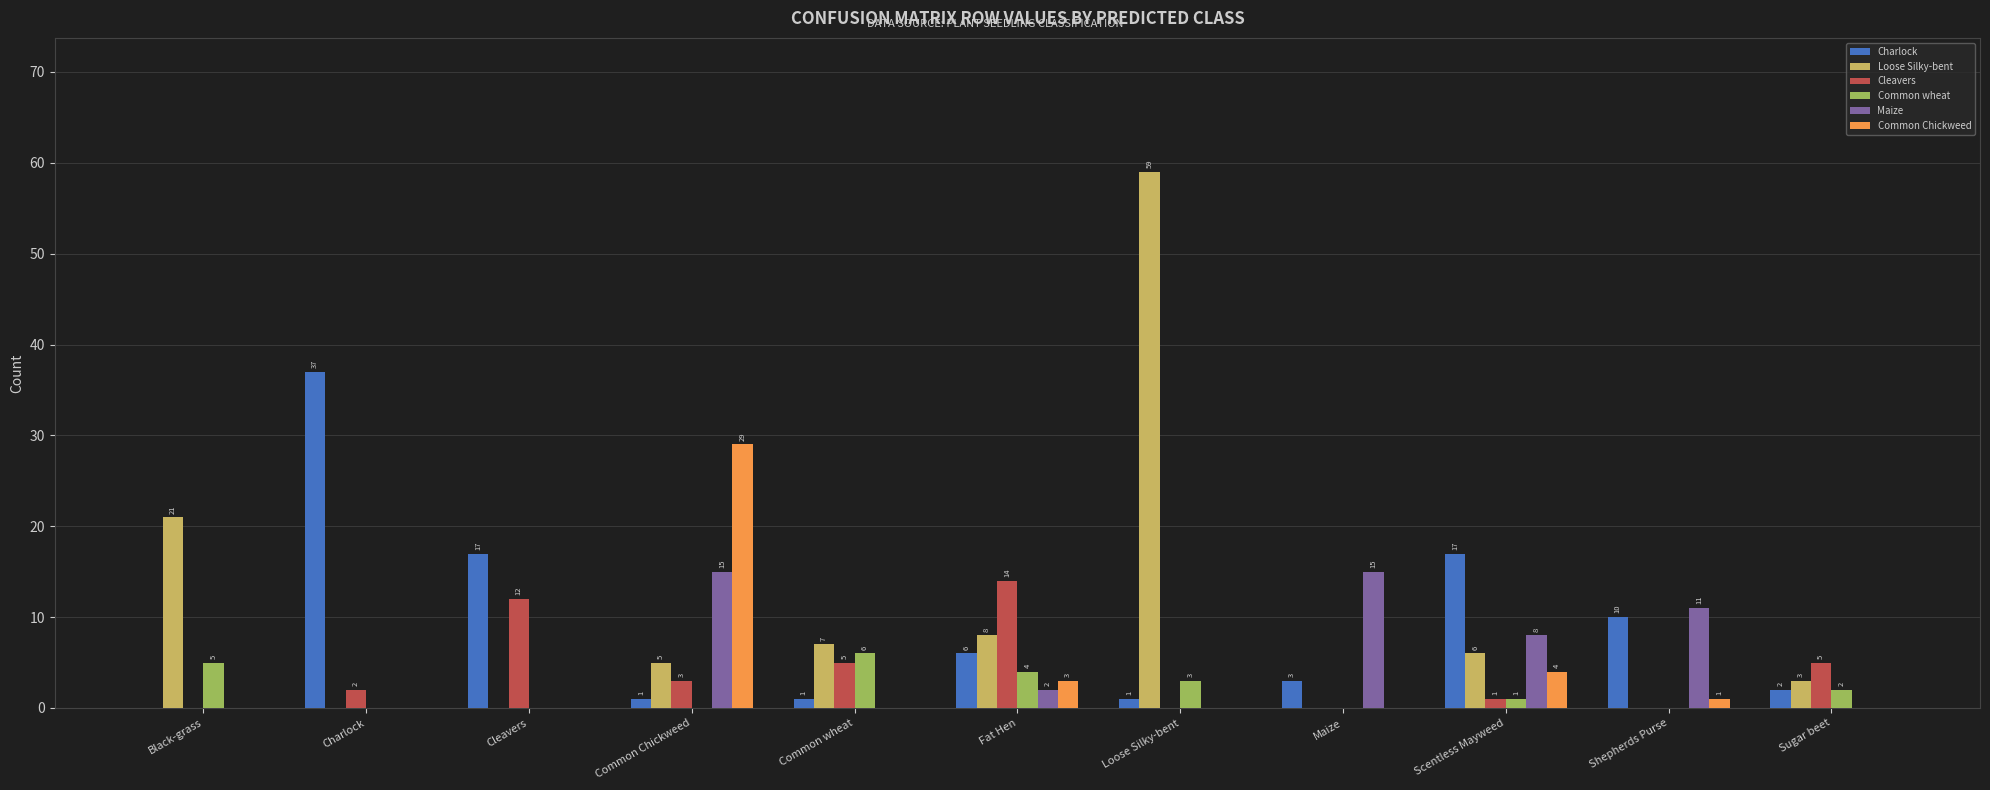

Between Fat Hen and Maize, which series saw the biggest shift?

Cleavers